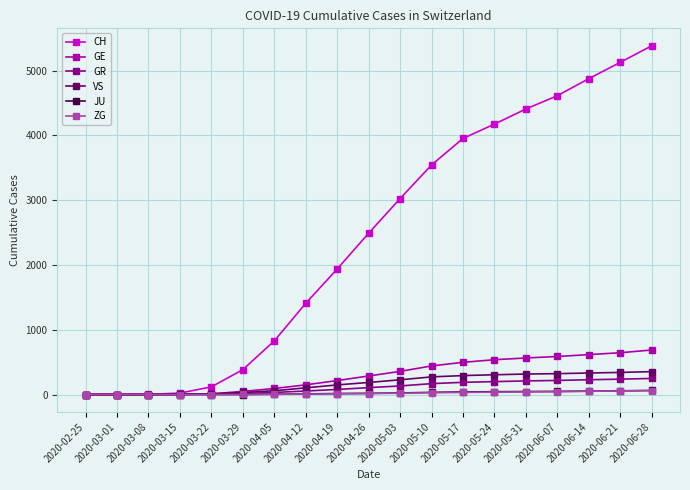

The value of GR at 2020-02-25 is 0. True or false?

True